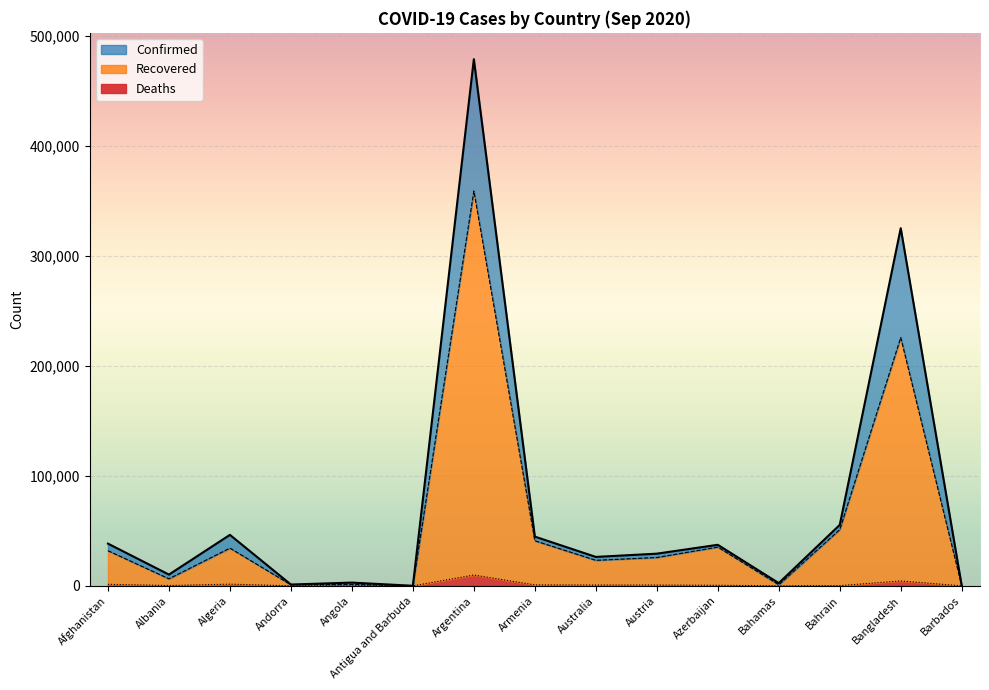

How many lines are shown in the chart?

3